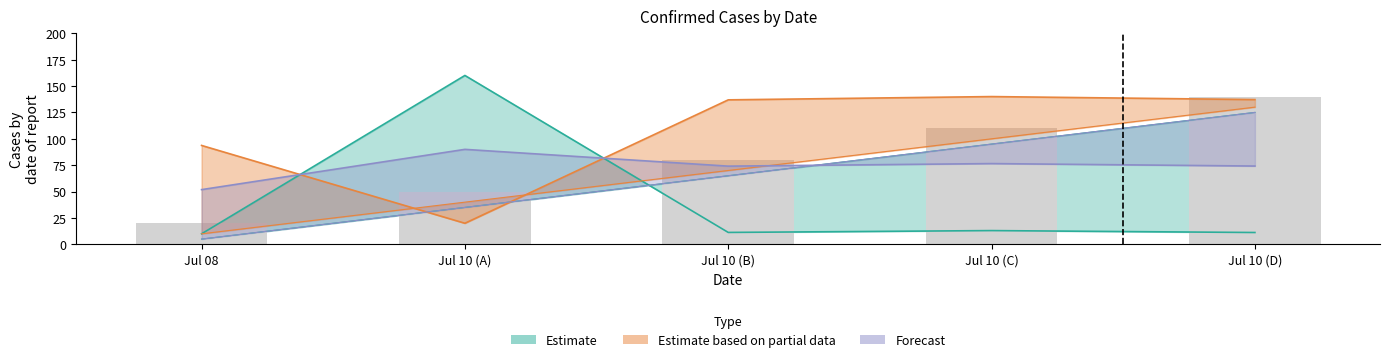

What is the minimum value for id?

5.0